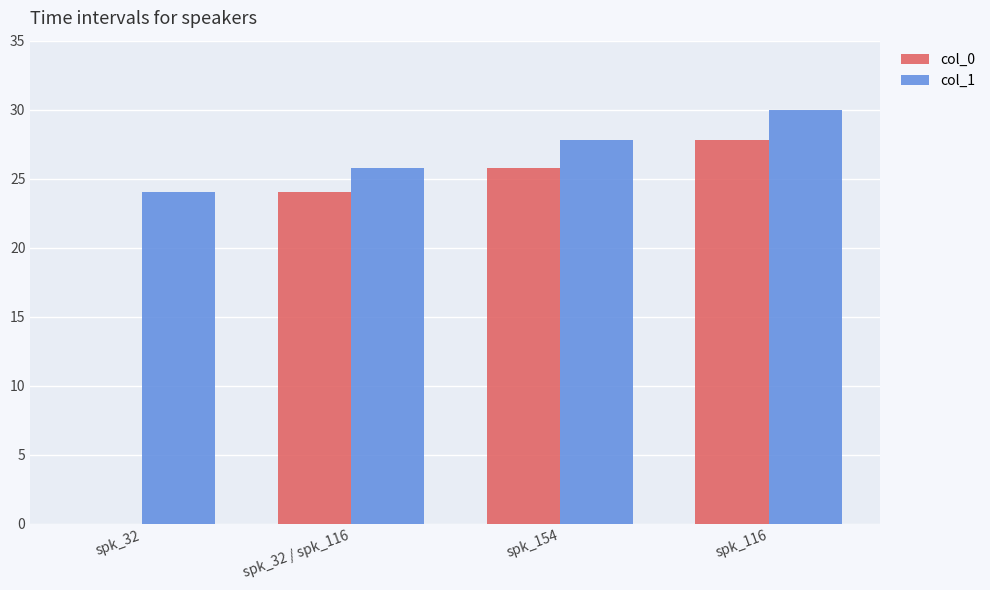

The col_1 series shows 24.0 at spk_32. True or false?

True